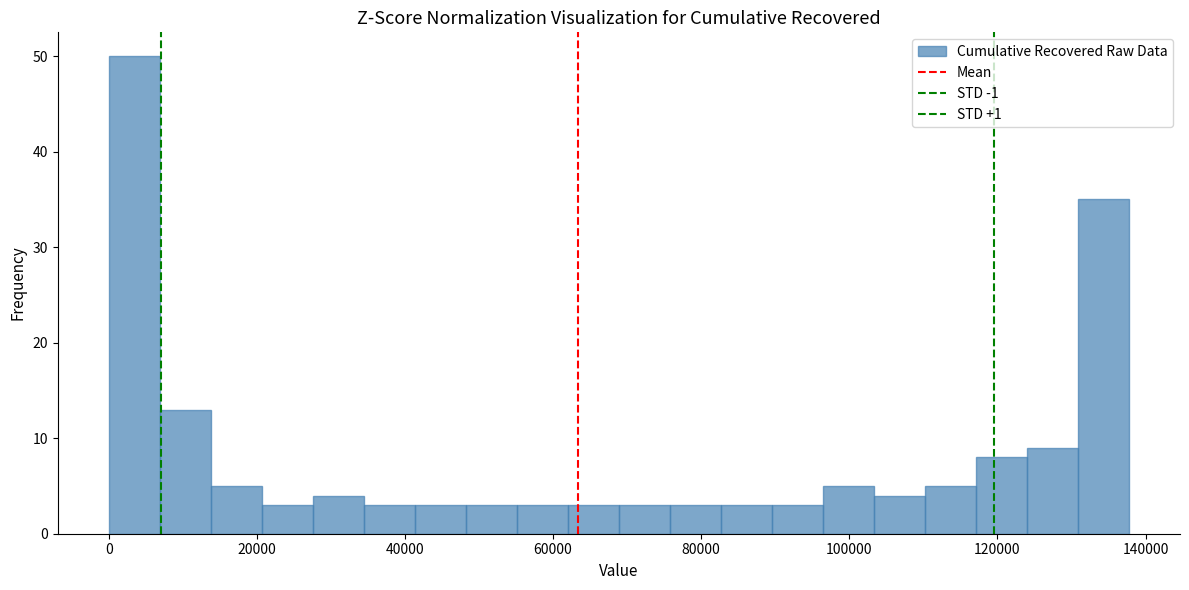

Read against the x-axis, roughly where is the centre of the tallest bar?

4000